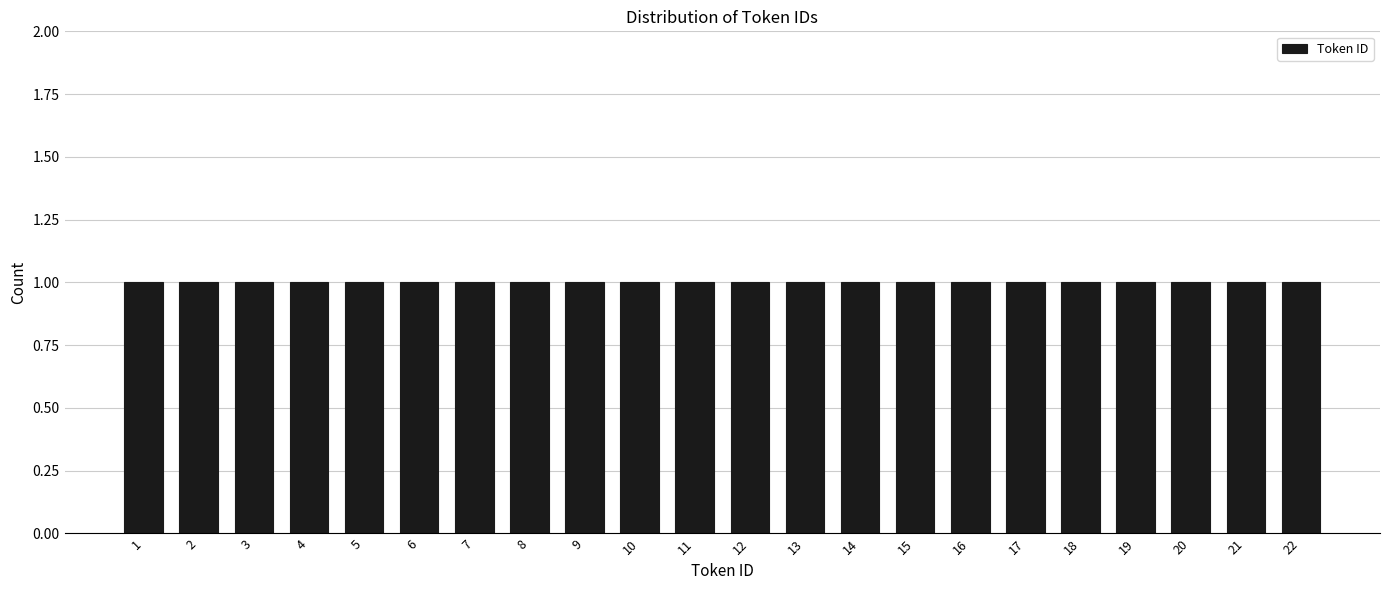

Reading left to right, list every bar in this chart as the range it spans on the x-axis followed by its height. The values are not printed on the chart, so give them approximately, as read against the axis.

0.5 to 1.5: 1
1.5 to 2.5: 1
2.5 to 3.5: 1
3.5 to 4.5: 1
4.5 to 5.5: 1
5.5 to 6.5: 1
6.5 to 7.5: 1
7.5 to 8.5: 1
8.5 to 9.5: 1
9.5 to 10.5: 1
10.5 to 11.5: 1
11.5 to 12.5: 1
12.5 to 13.5: 1
13.5 to 14.5: 1
14.5 to 15.5: 1
15.5 to 16.5: 1
16.5 to 17.5: 1
17.5 to 18.5: 1
18.5 to 19.5: 1
19.5 to 20.5: 1
20.5 to 21.5: 1
21.5 to 22.5: 1